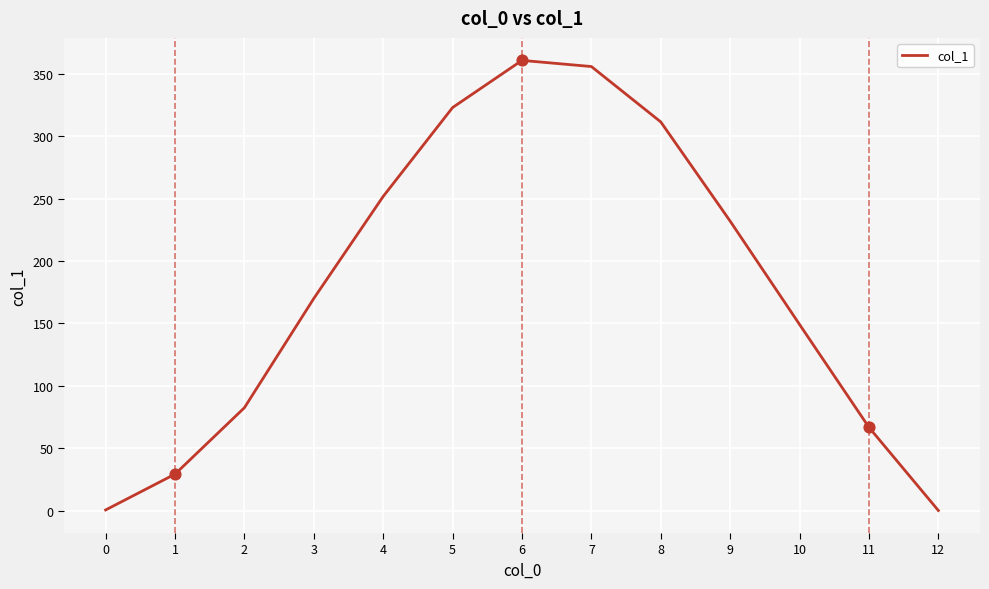

What is the change in value from 0 to 10?

+148.6